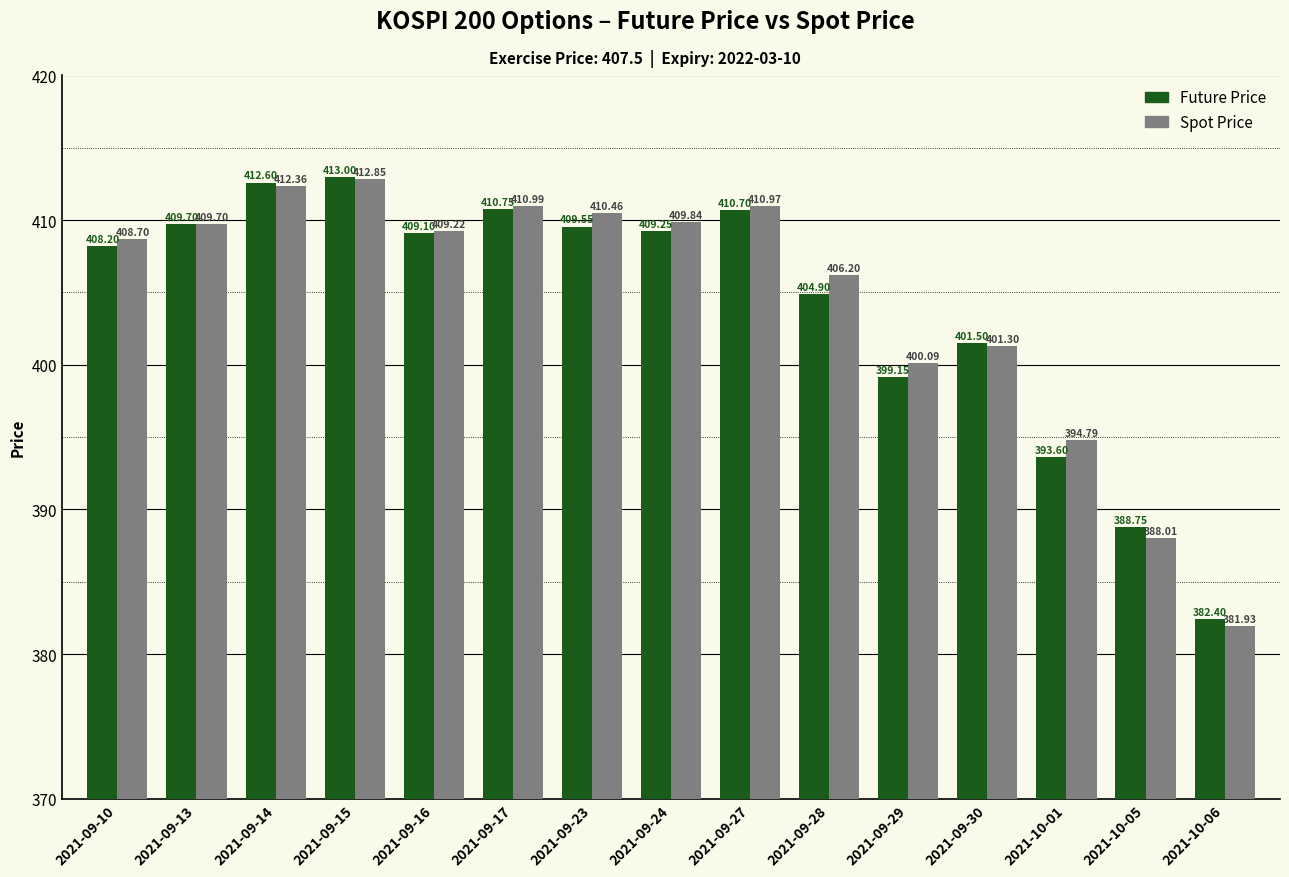

Are the bars horizontal?

No